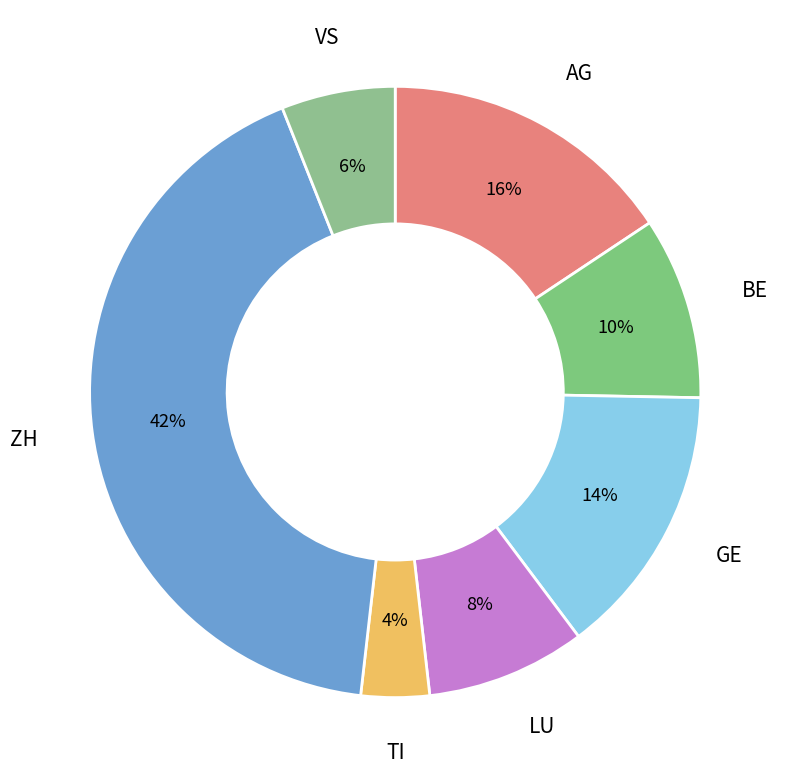

What is the largest slice in the pie chart?

ZH